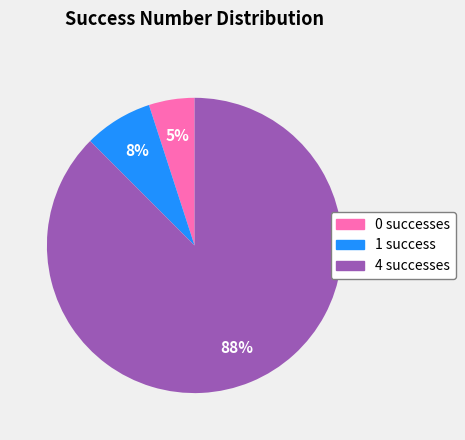

Which slice is the largest?

4